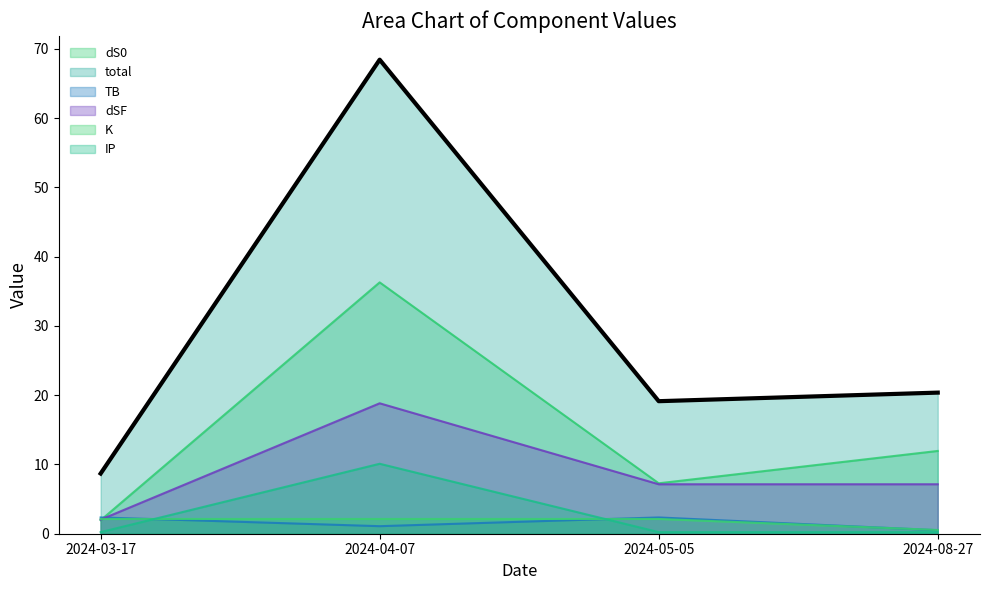

What is the value of the 1st point from the left?

8.7